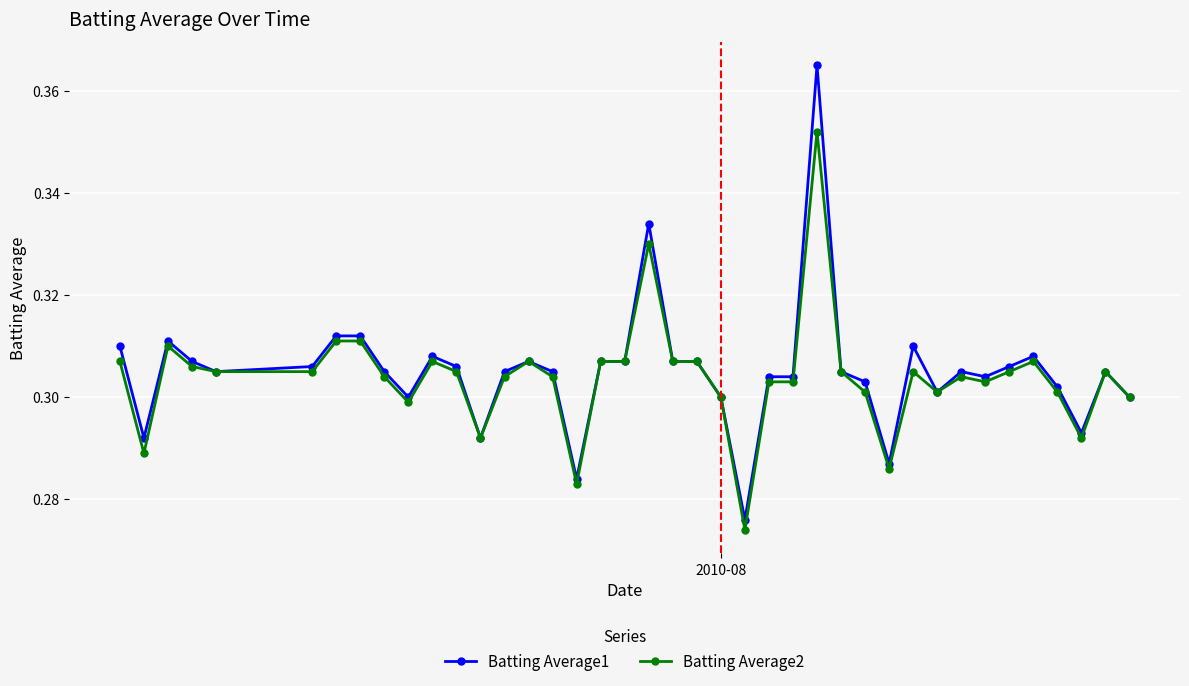

Which series has the largest range (max minus min)?

Batting Average1